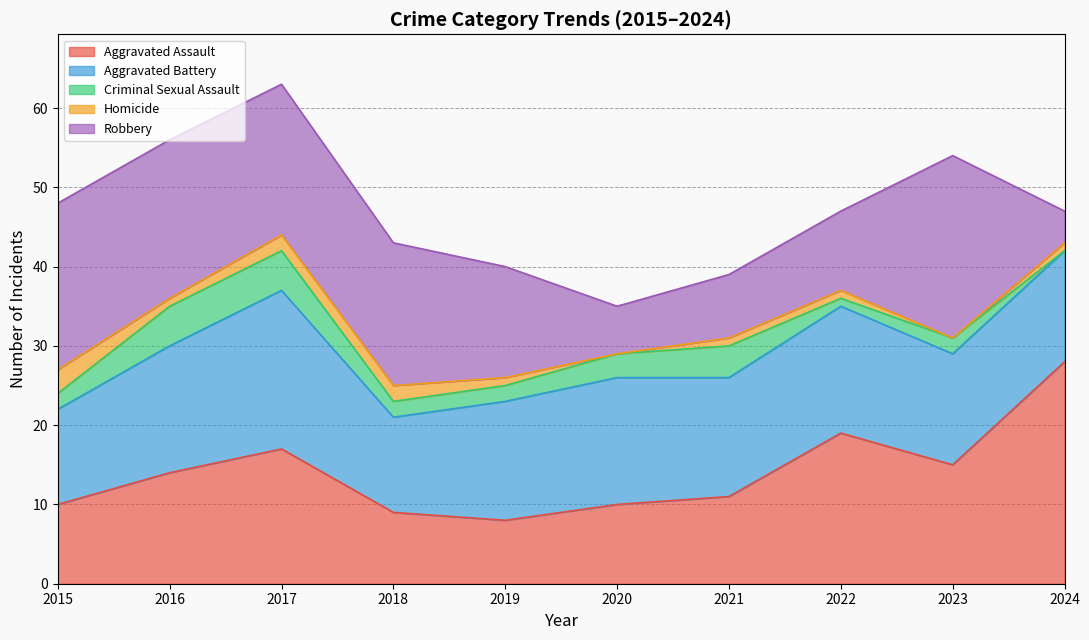

True or false: Criminal Sexual Assault has a value of 1 at 2019.

False